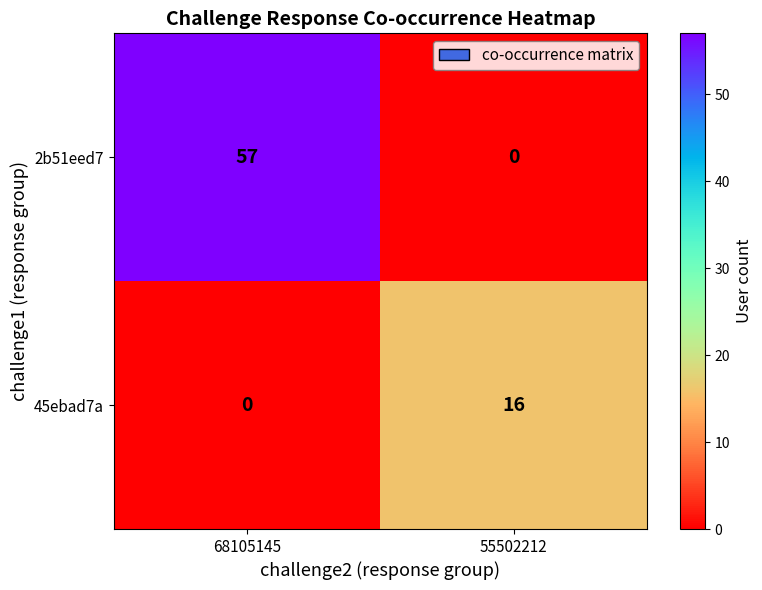

What is the greatest value displayed?

57